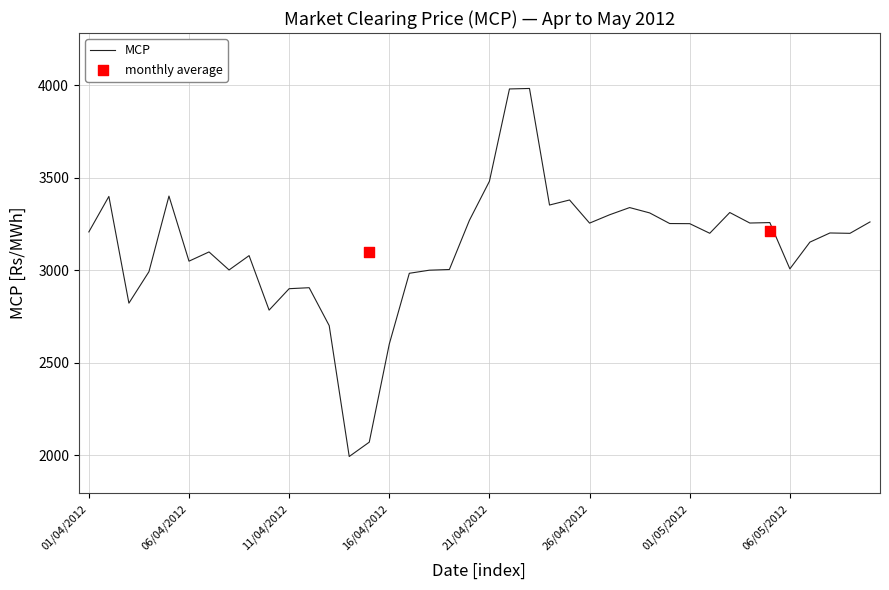

Between 04/05/2012 and 24/04/2012, which is larger?

24/04/2012